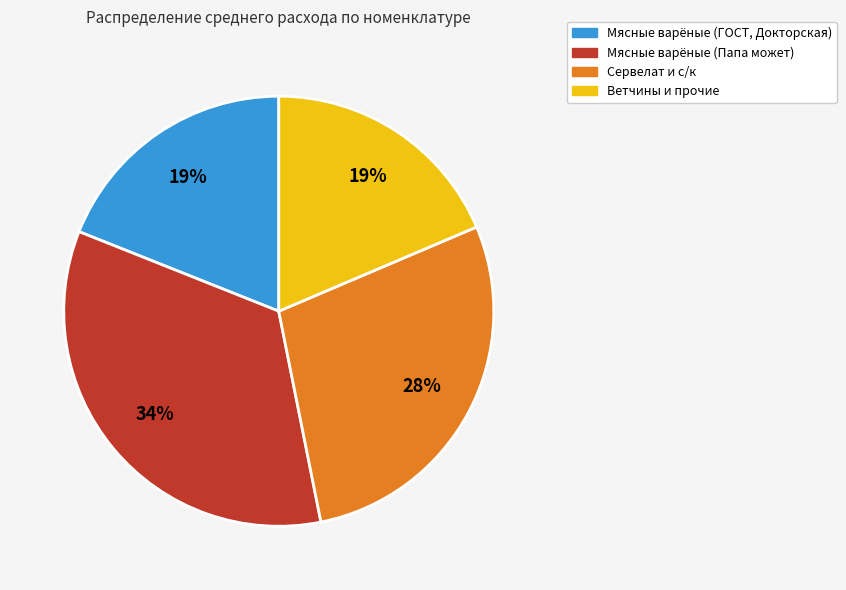

Does any single category account for the majority?

No